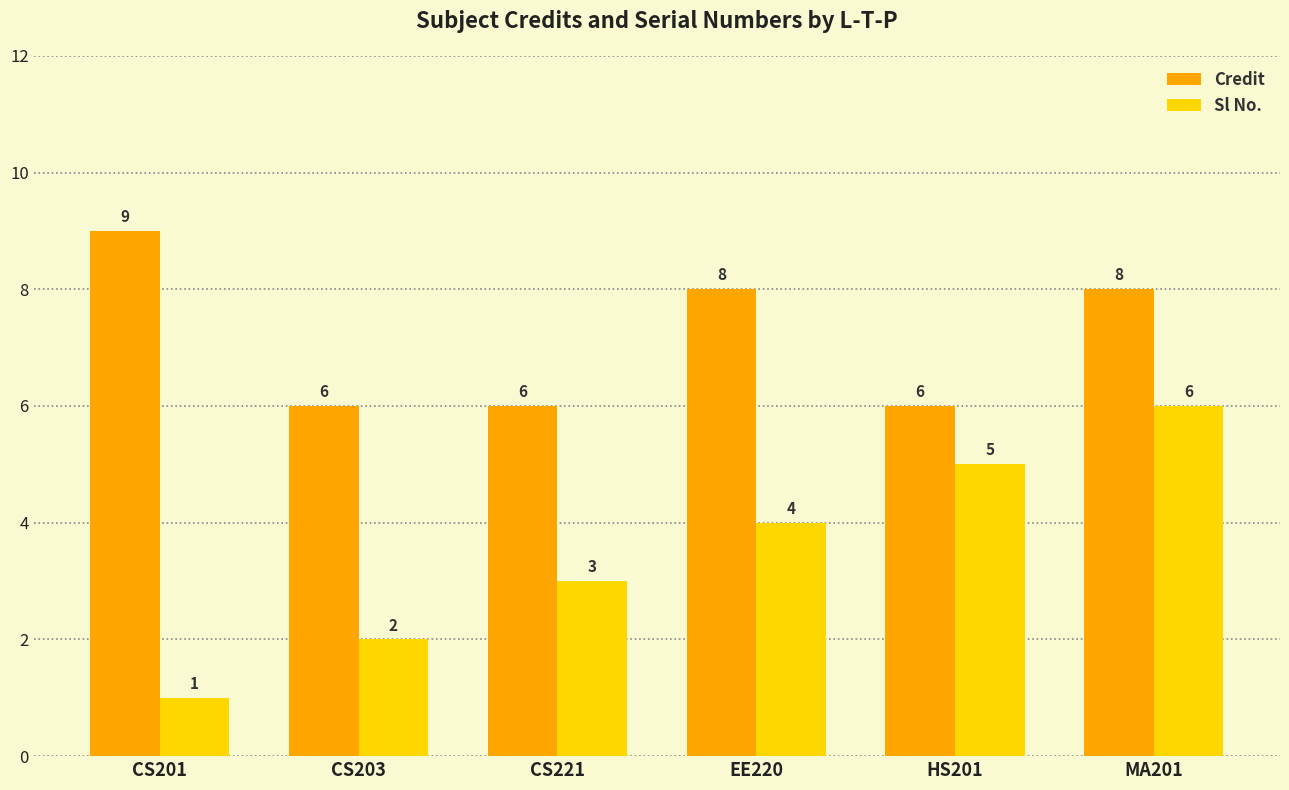

How many bars are there in total?

12